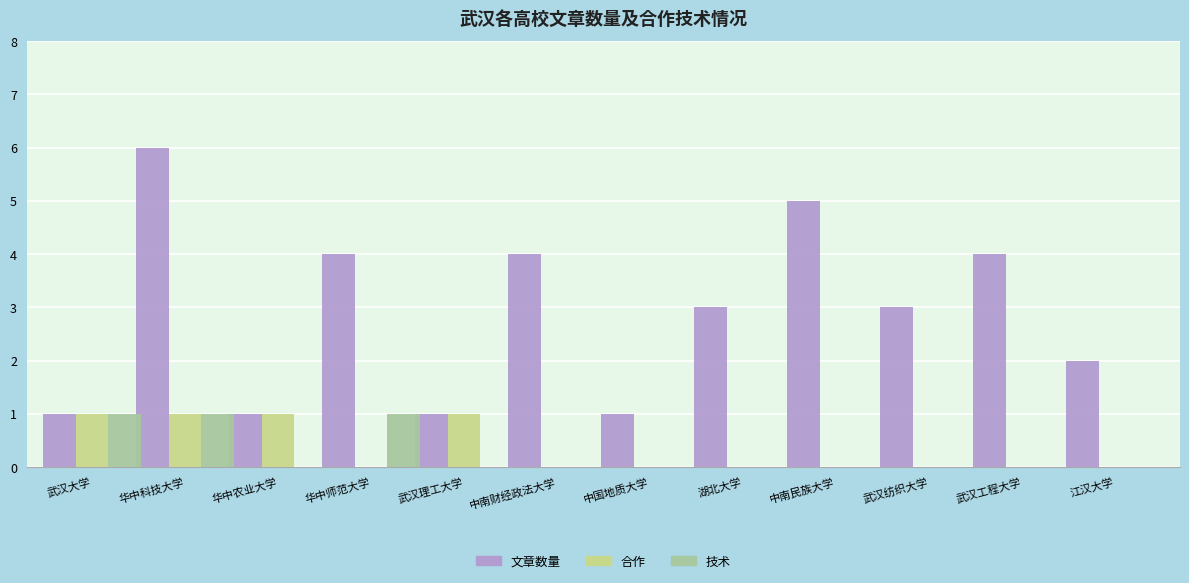

What is the maximum value for 技术?

1